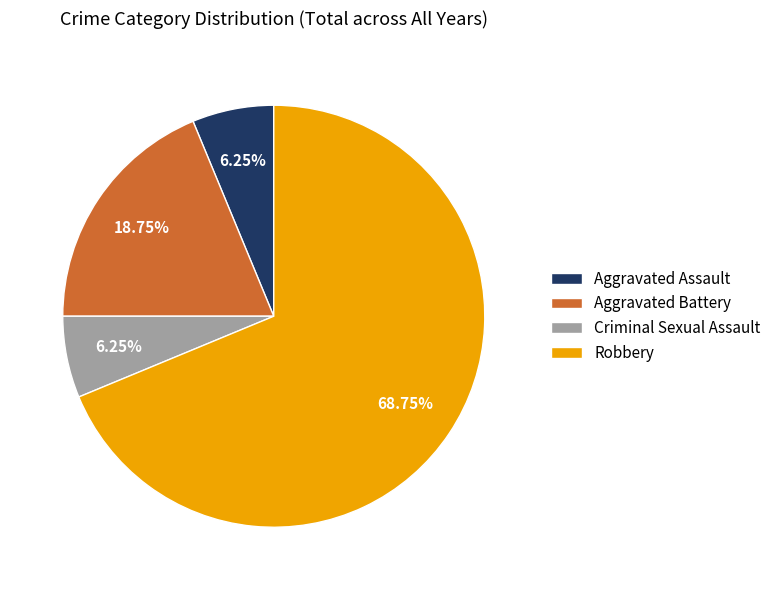

Approximately how many times larger is the value at Robbery compared to Aggravated Battery?

3.7